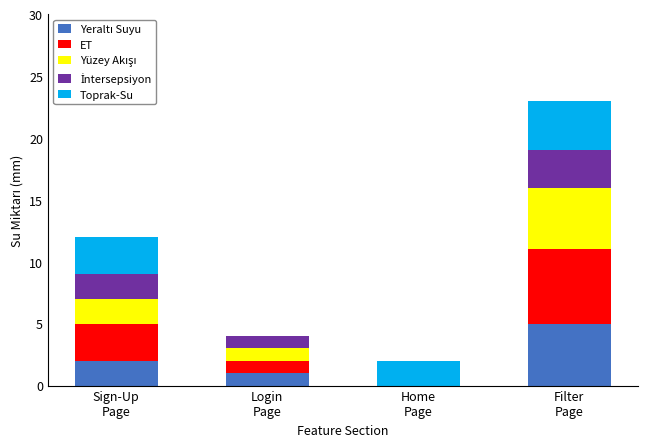

Are the bars horizontal?

No